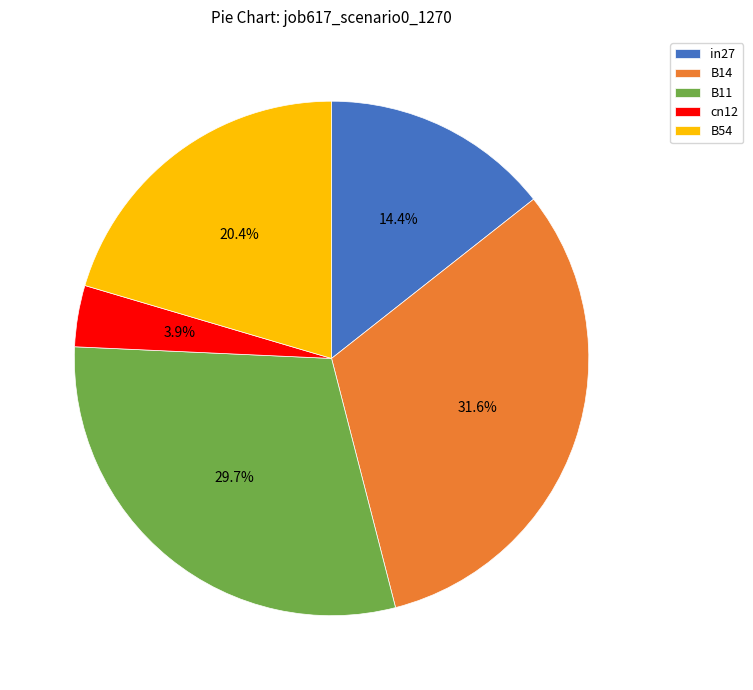

Is the sum of B11 and cn12 greater than half?

No